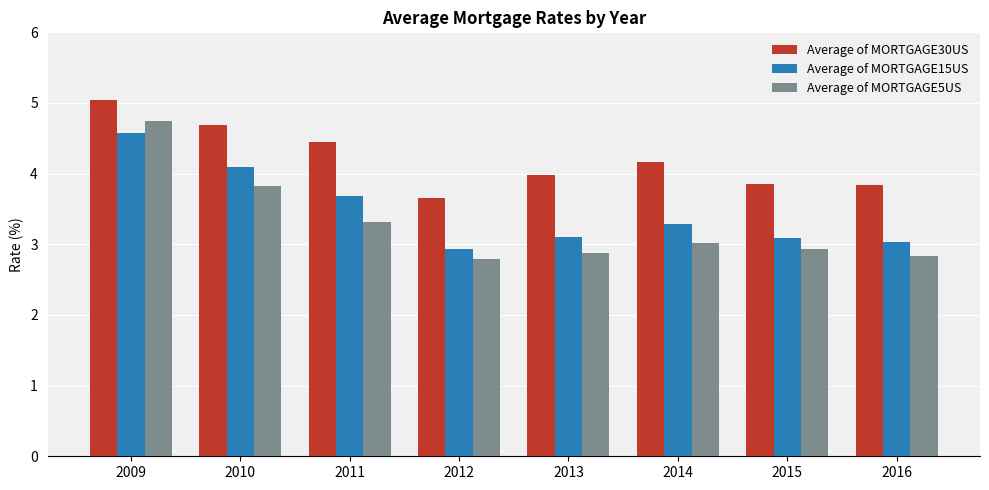

What value does the Average of MORTGAGE15US series have at 2011?

3.7